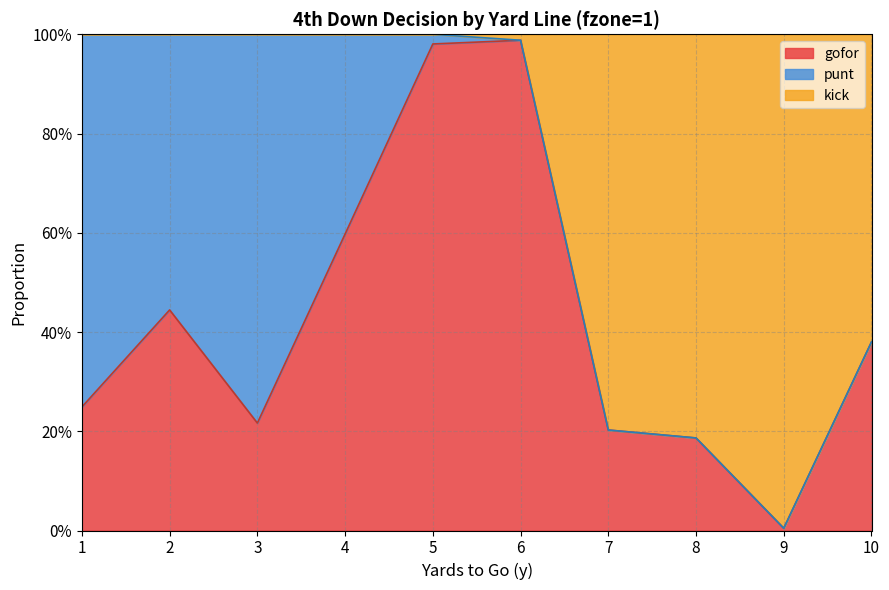

How many interior local peaks does the gofor series have?

2